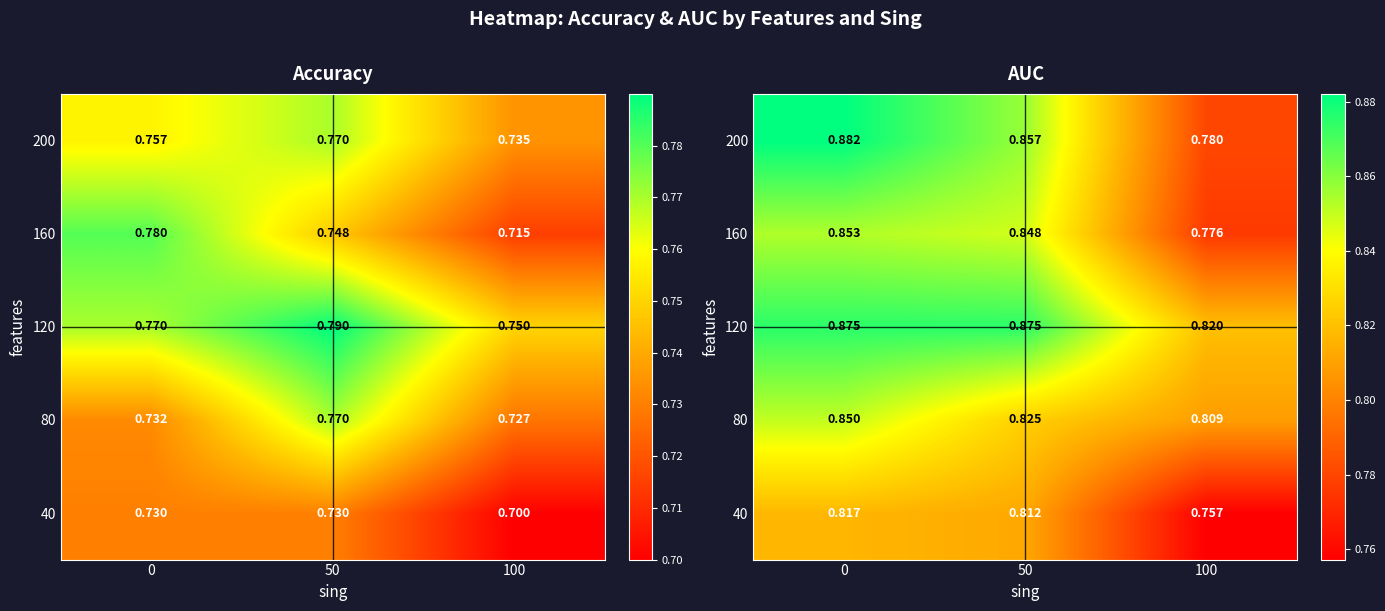

What is the difference between the second highest and minimum values in the 120 series?

0.1